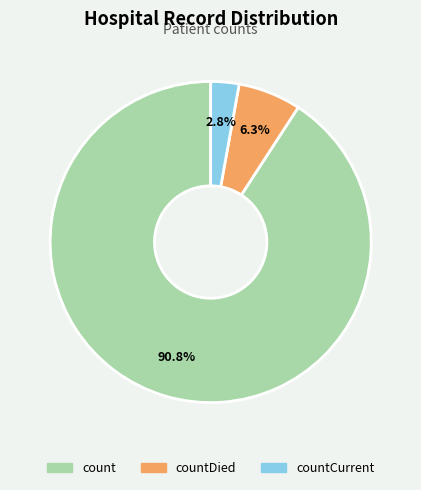

Is there any slice that represents more than half of the pie?

Yes